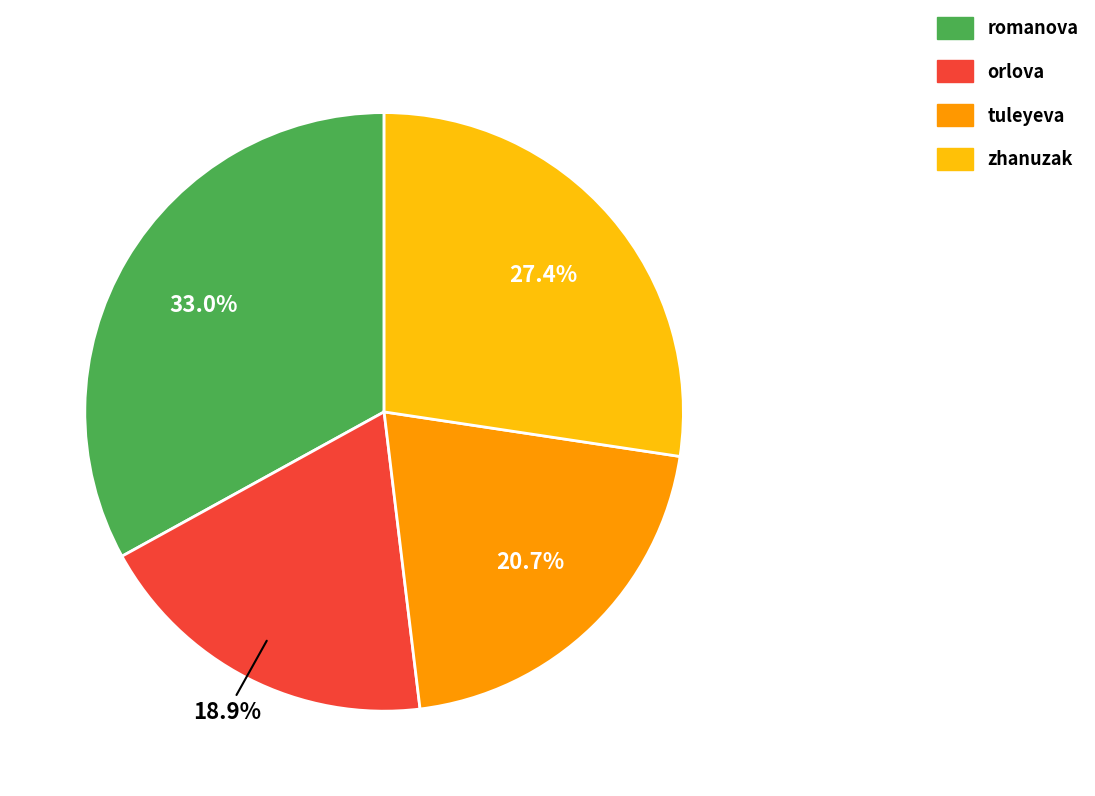

What is the smallest slice in the pie chart?

orlova